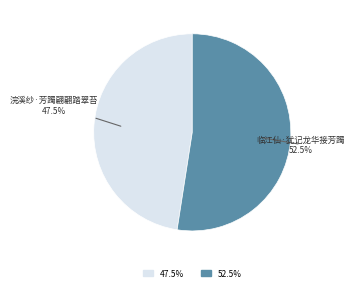

To the nearest percent, what is the average slice percentage?

50%